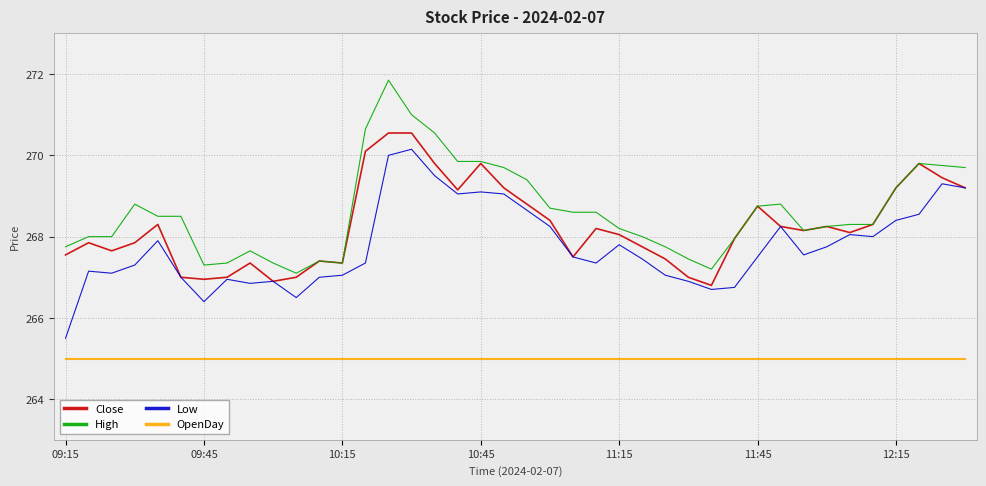

Rank the series by their maximum value, from highest to lowest.

High, Close, Low, OpenDay